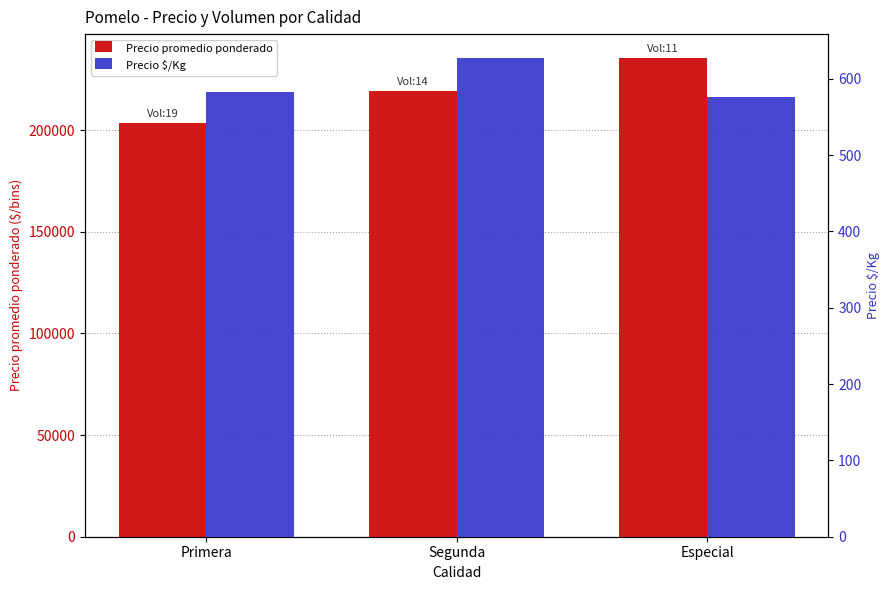

What is the spread (max minus min) of values at Segunda?

218540